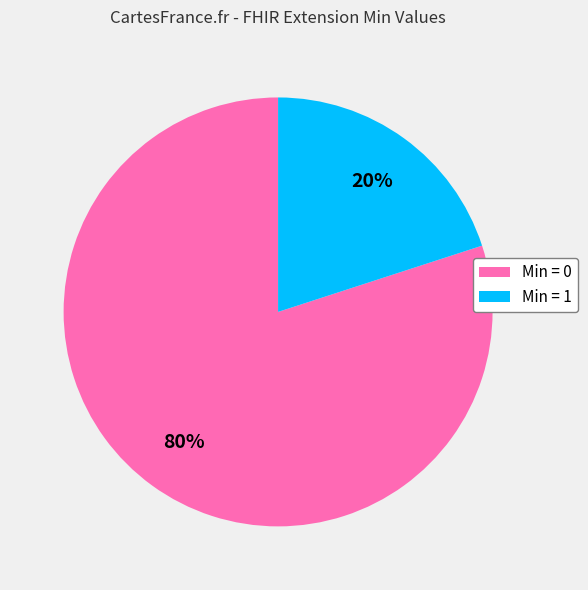

How many segments does this pie chart have?

2